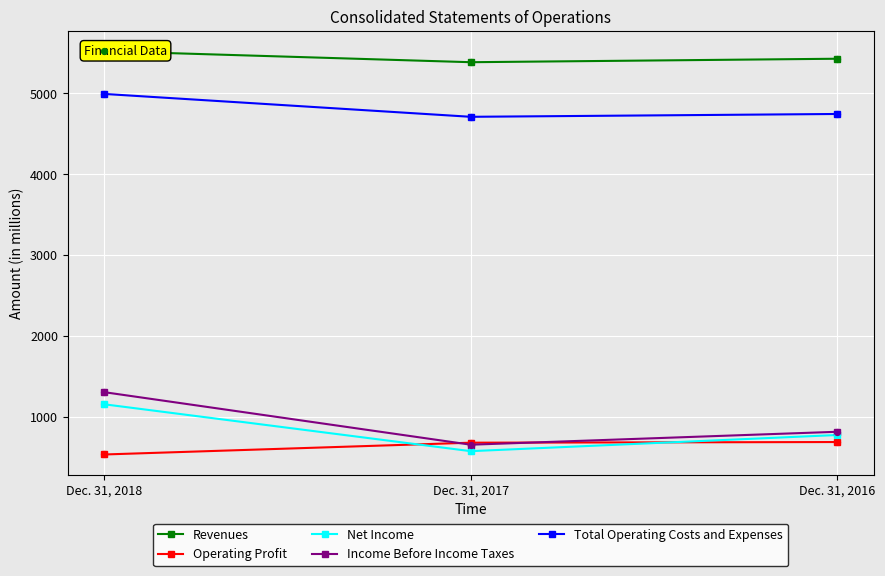

What is the total value across all series at Dec. 31, 2016?

12442